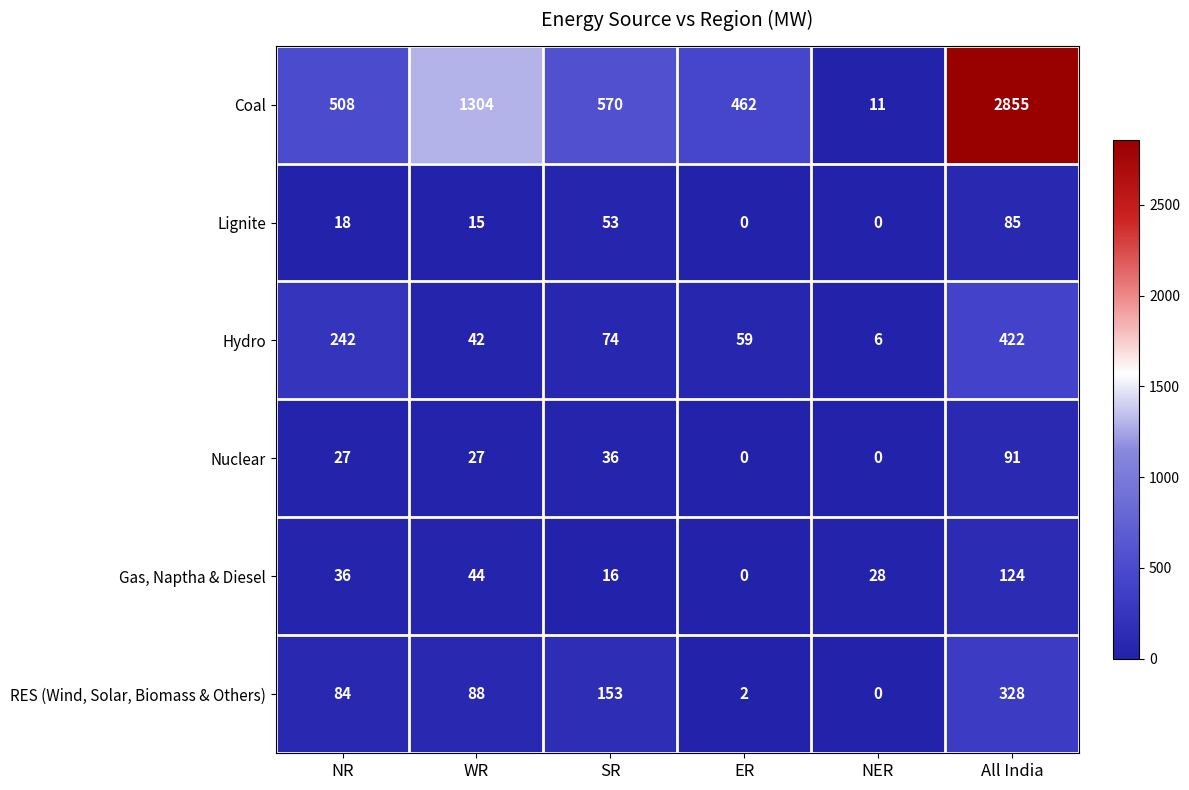

The Lignite series shows 53 at SR. True or false?

True